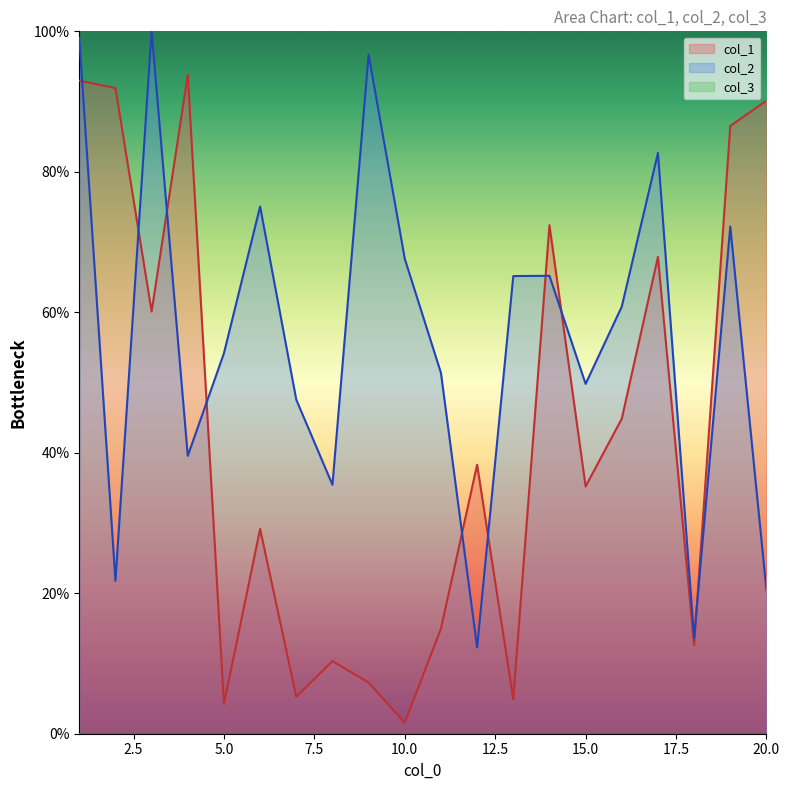

How many times do col_2 and col_1 cross each other?

9